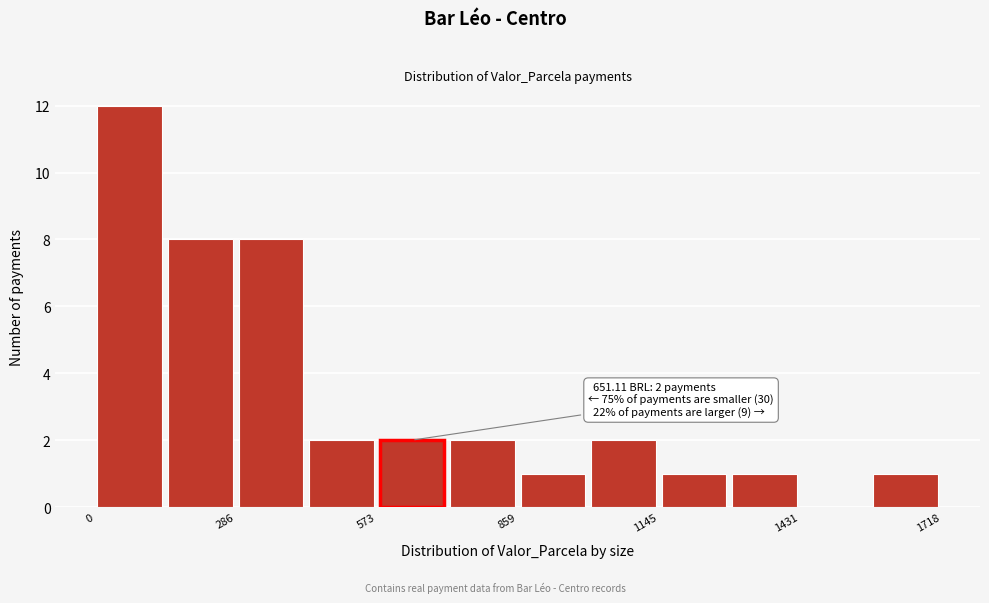

Around what value on the x-axis is the tallest bar? Give the approximate position of its centre, as read against the axis.

50